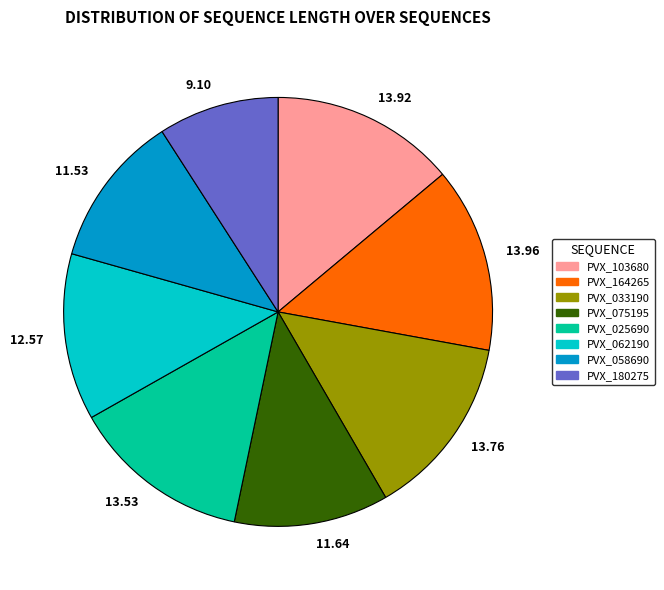

Is there a majority slice in this chart?

No